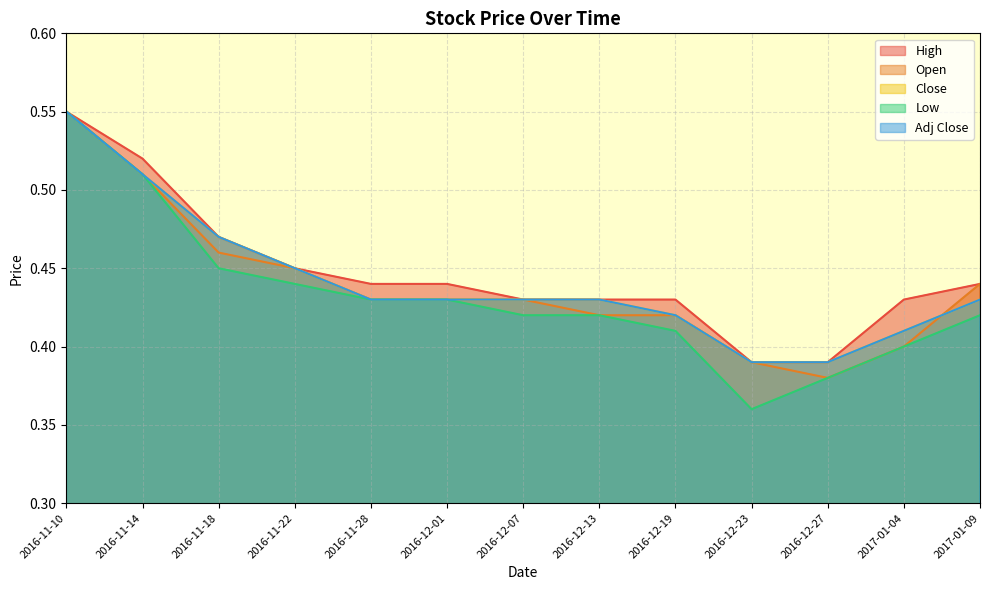

True or false: High and Low cross at least once.

False